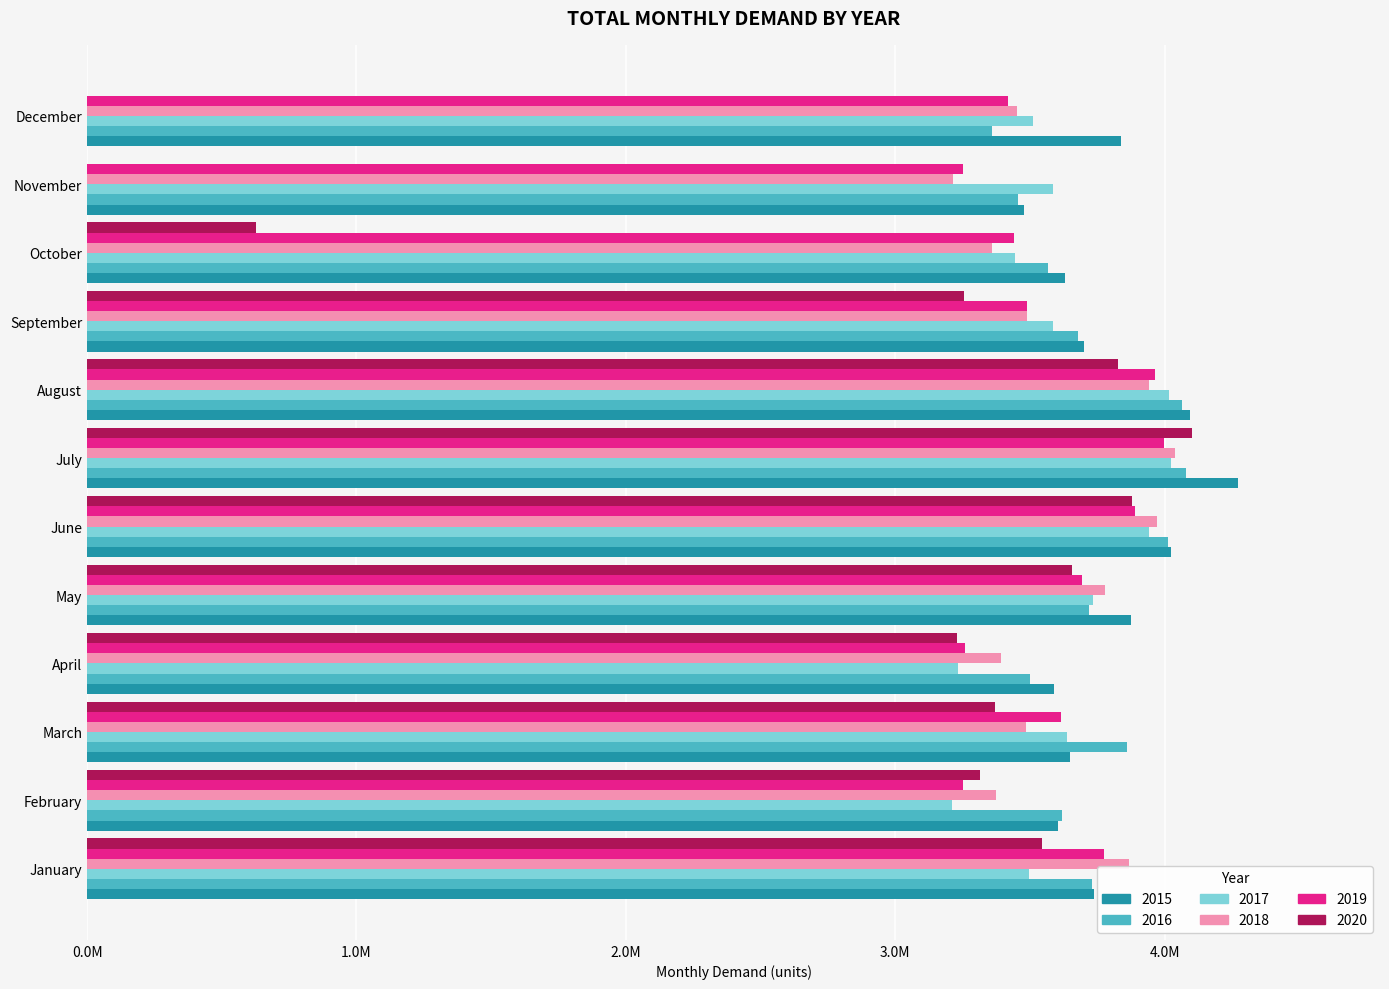

What are all the series names shown in the legend?

2015, 2016, 2017, 2018, 2019, 2020